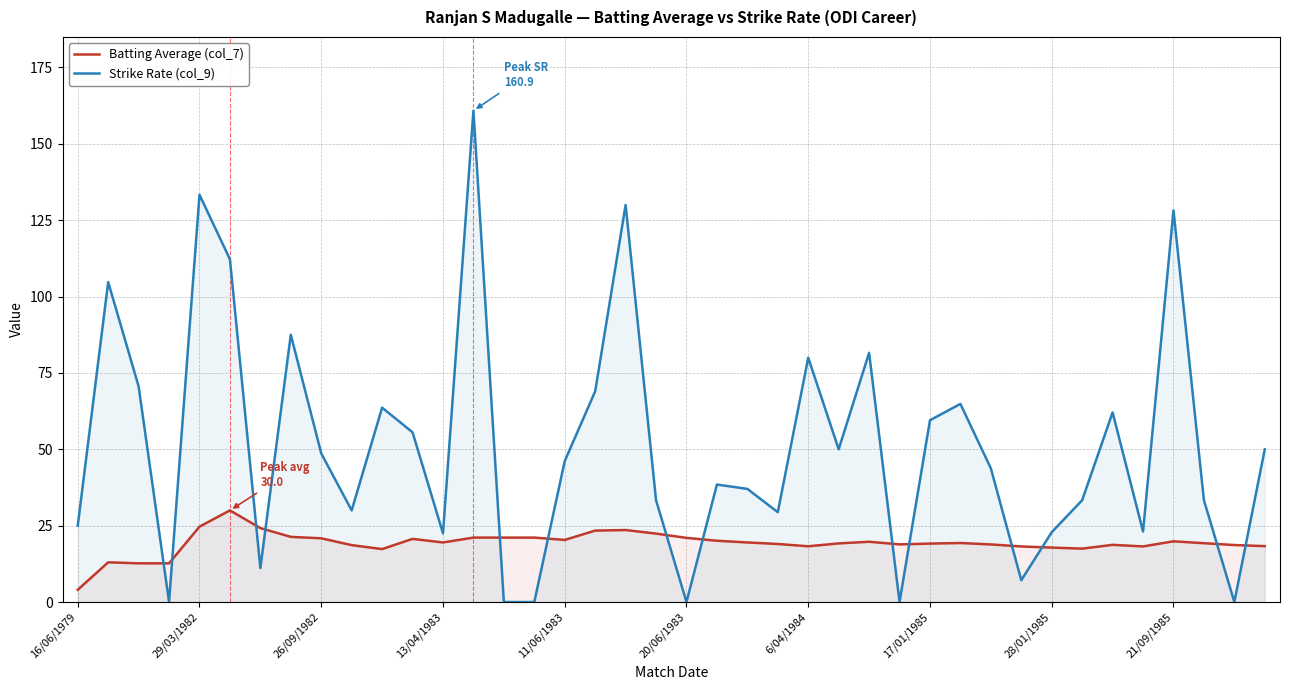

True or false: Strike Rate (col_9) has a value of 48.6 at 26/09/1982.

True